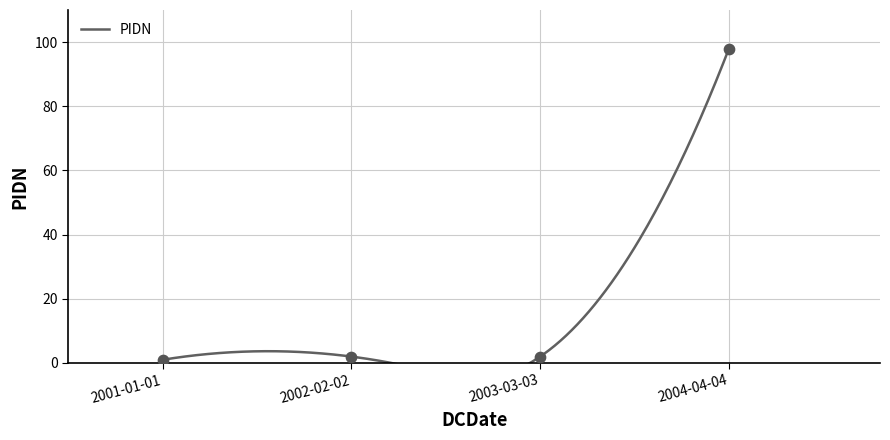

Which has a higher value, 2004-04-04 or 2002-02-02?

2004-04-04